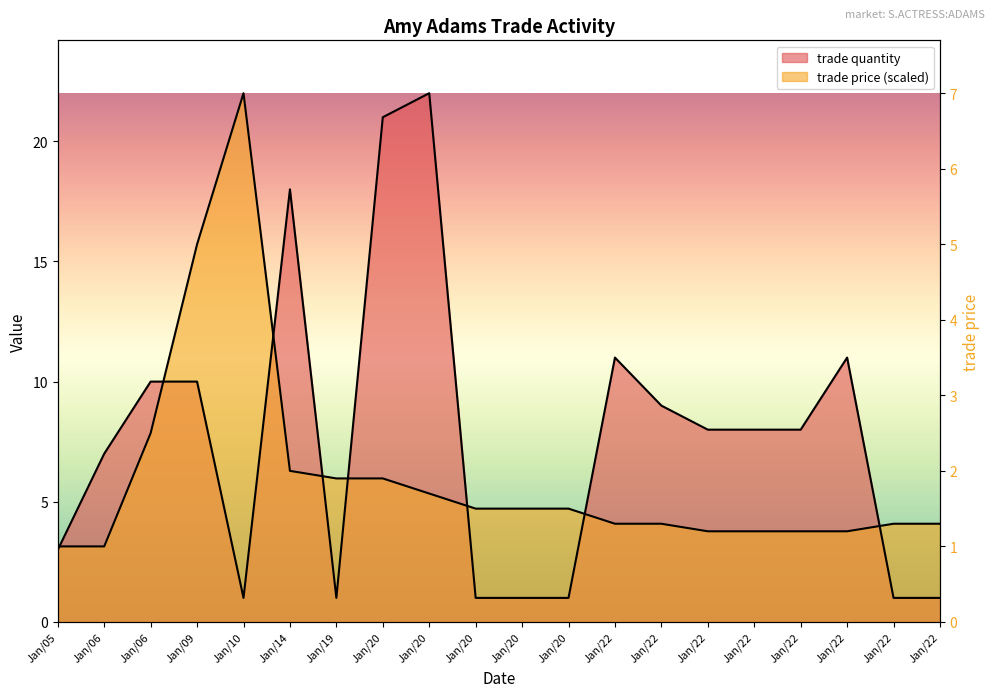

What is the value of the trade price point at the 6th from the left?

6.3